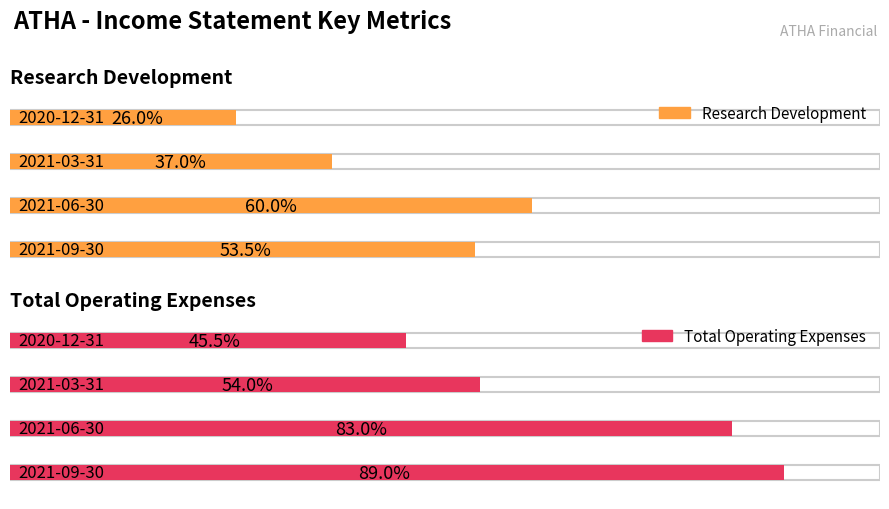

Does the chart contain stacked bars?

No